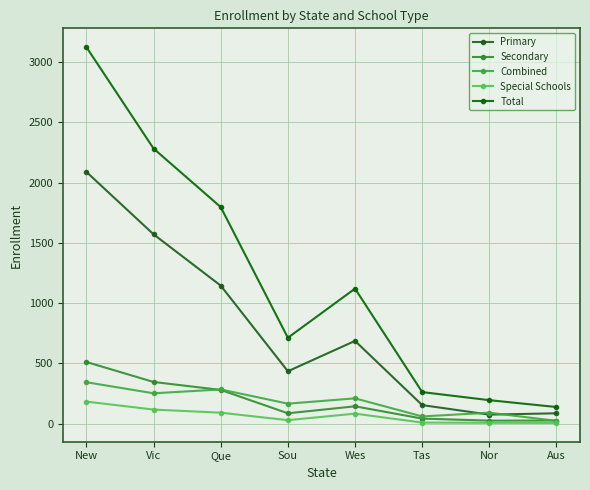

How many categories are shown in the chart?

8